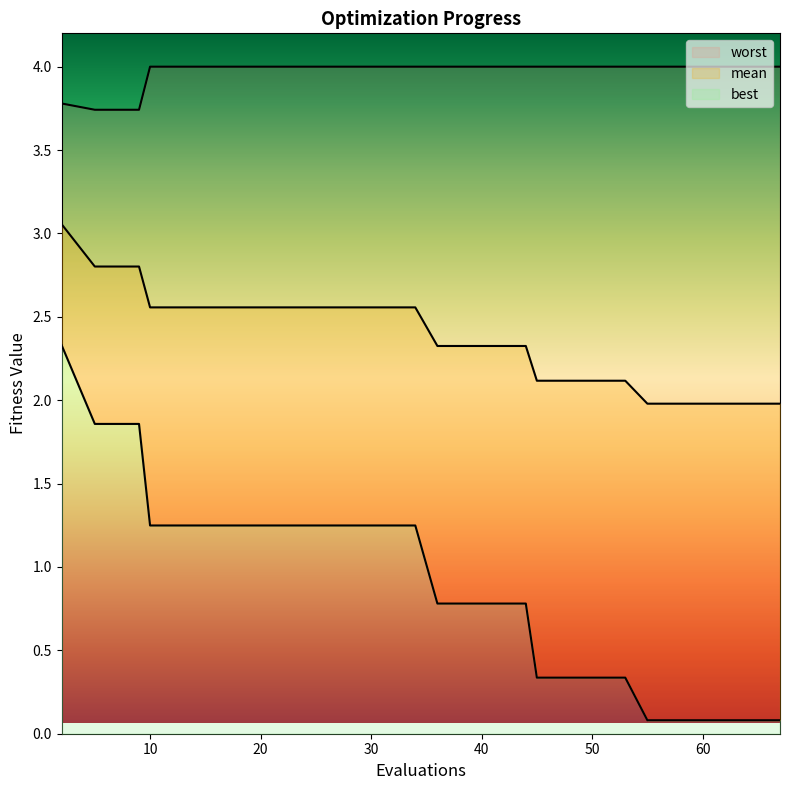

True or false: mean and best intersect in this chart.

False